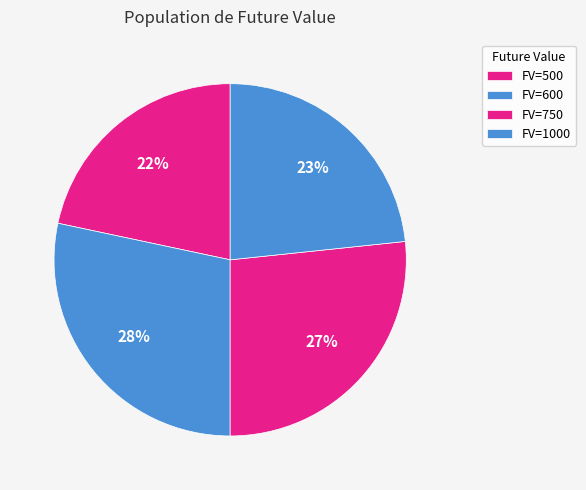

How many segments does this pie chart have?

4